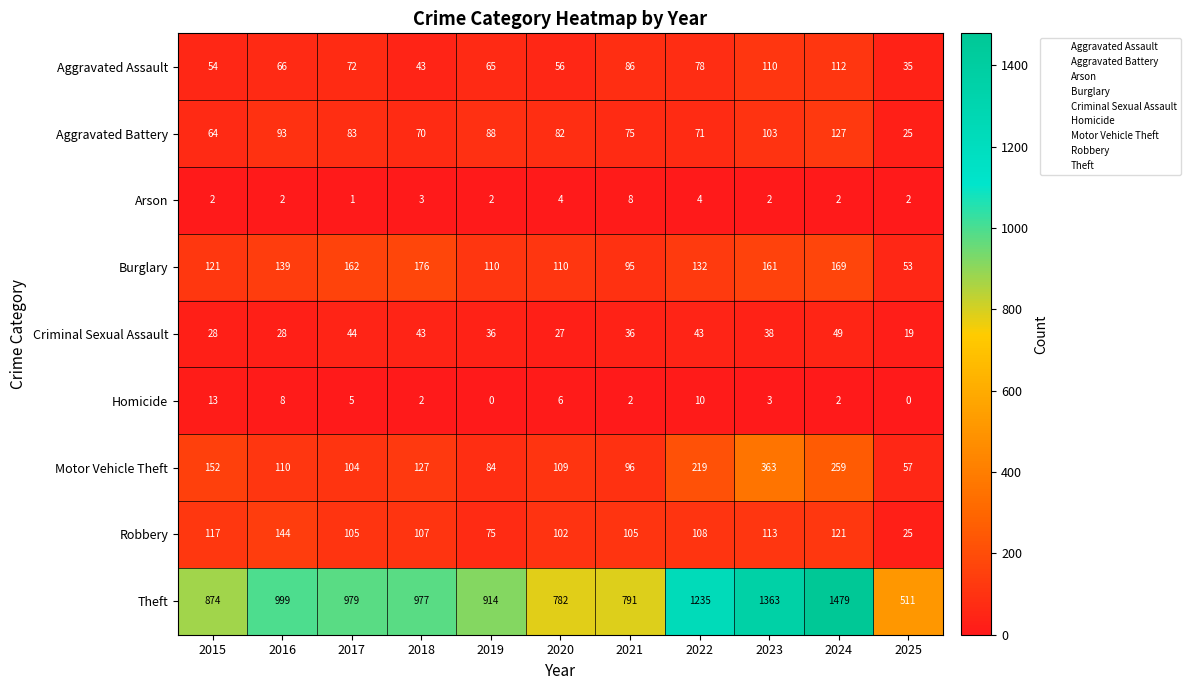

True or false: Motor Vehicle Theft has a value of 375 at 2024.

False